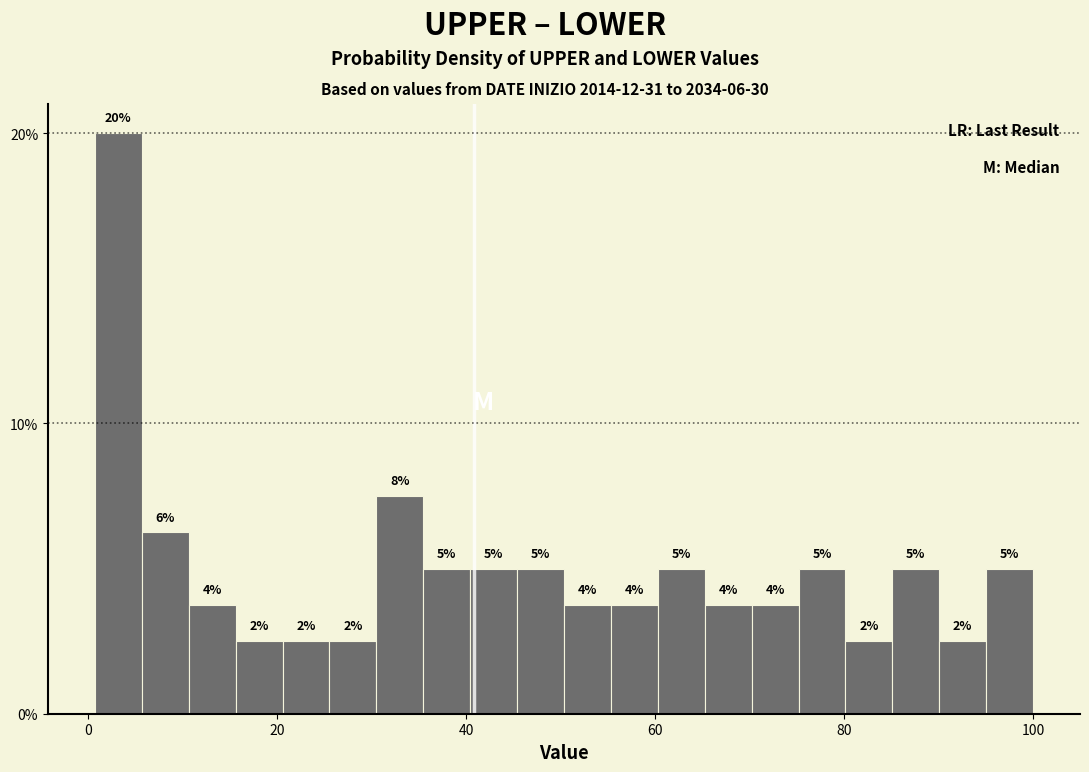

Around what value on the x-axis is the tallest bar? Give the approximate position of its centre, as read against the axis.

4